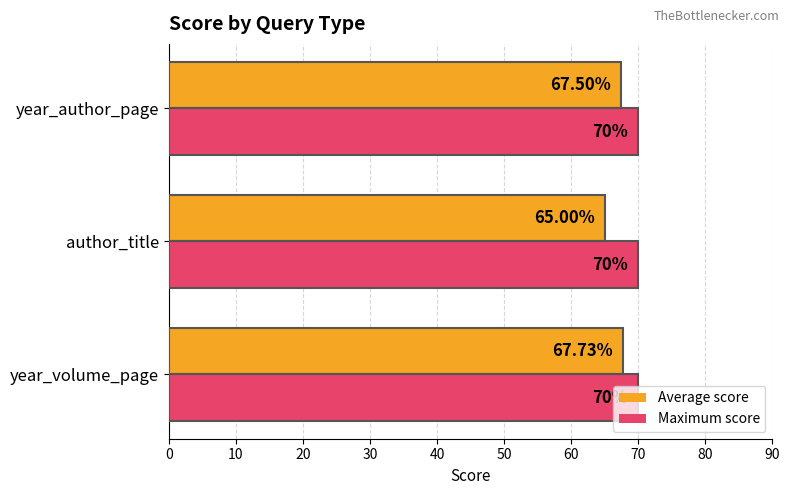

How many series are shown in this chart?

2